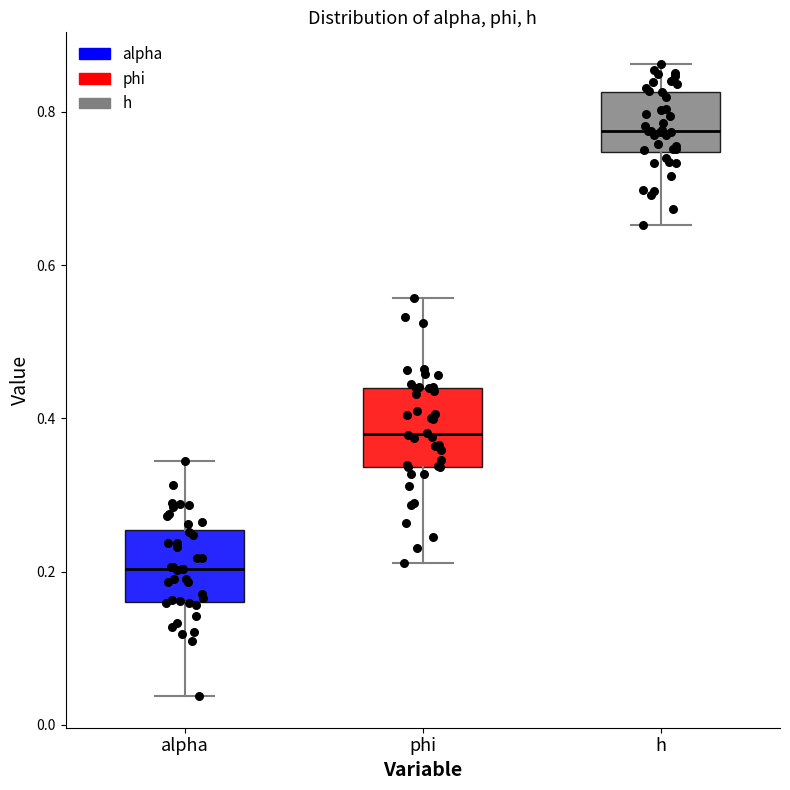

Reading left to right, read every box against the y-axis: the position of its median line, the range the box covers, and the ends of its whiskers. The values are not printed on the chart, so give them approximately, as read against the axis.

alpha: median 0.20, box 0.16 to 0.26, whiskers 0.04 to 0.34
phi: median 0.38, box 0.34 to 0.44, whiskers 0.22 to 0.56
h: median 0.78, box 0.74 to 0.82, whiskers 0.66 to 0.86